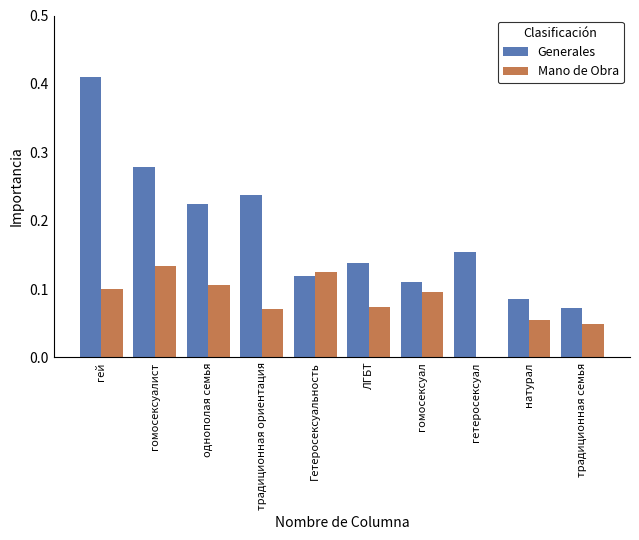

Which category has the highest value in the Generales series?

гей